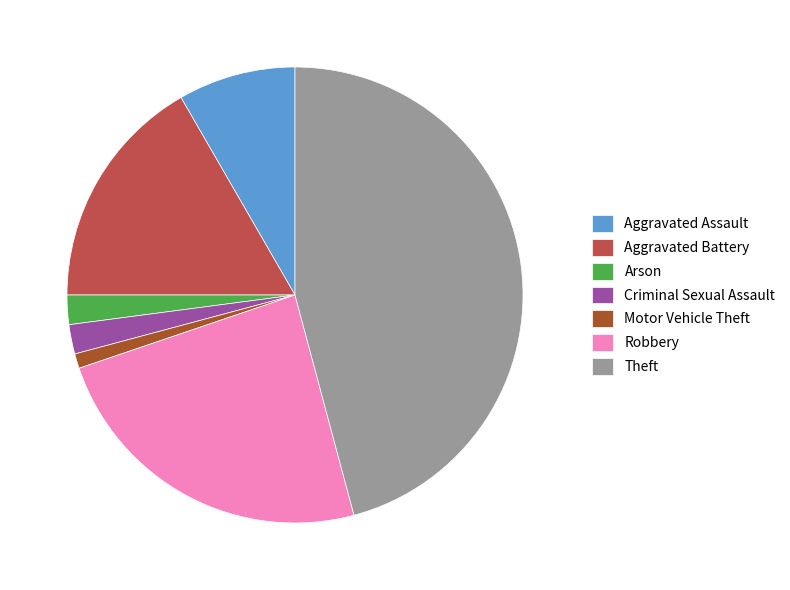

Does Aggravated Battery represent more than half of the total?

No